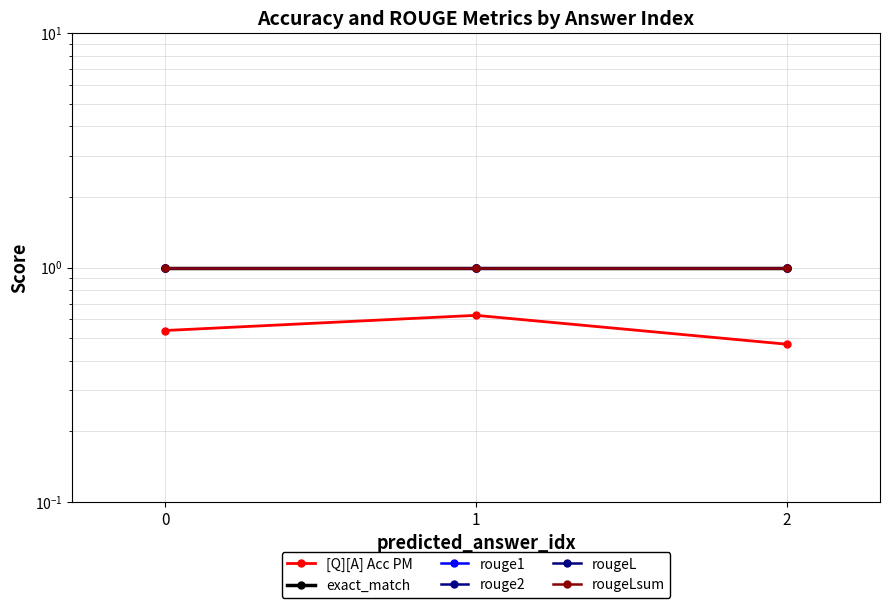

Reading left to right, list all the values displayed in this chart.

[Q][A] Acc PM: 0=0.5	1=0.6	2=0.5
exact_match: 0=1.0	1=1.0	2=1.0
rouge1: 0=1.0	1=1.0	2=1.0
rouge2: 0=1.0	1=1.0	2=1.0
rougeL: 0=1.0	1=1.0	2=1.0
rougeLsum: 0=1.0	1=1.0	2=1.0